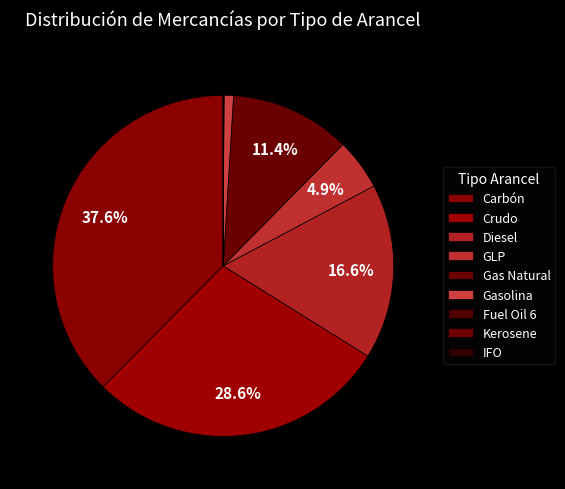

To the nearest percent, what is the difference between the Carbón and IFO slice percentages?

38%